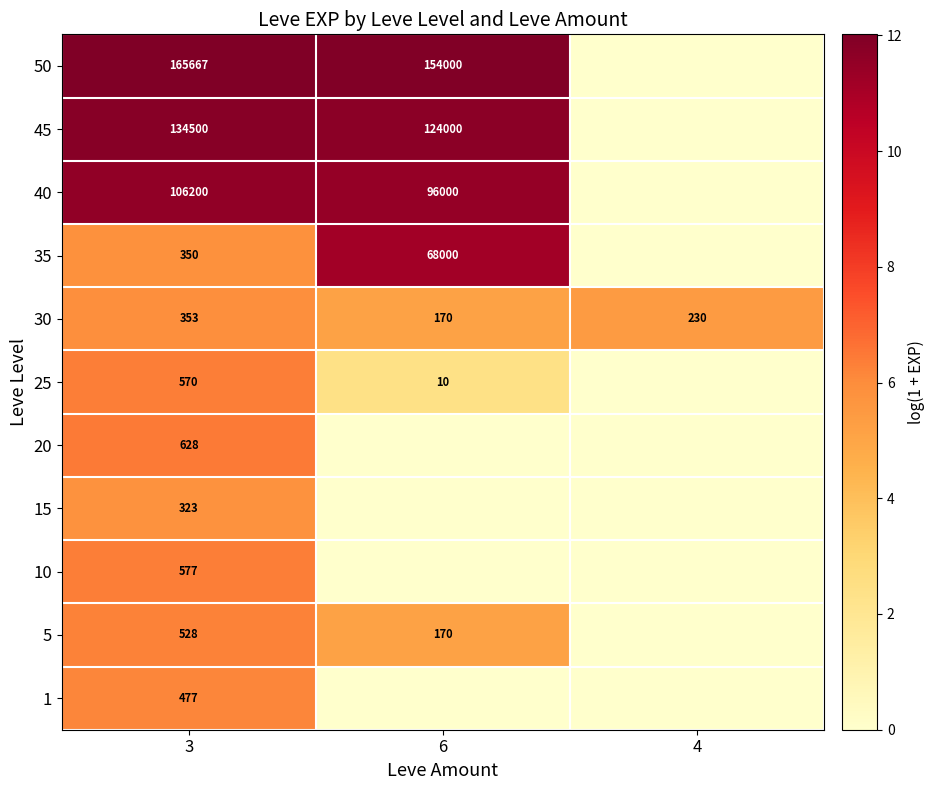

What is the difference between the maximum and minimum values in the 30 series?

183